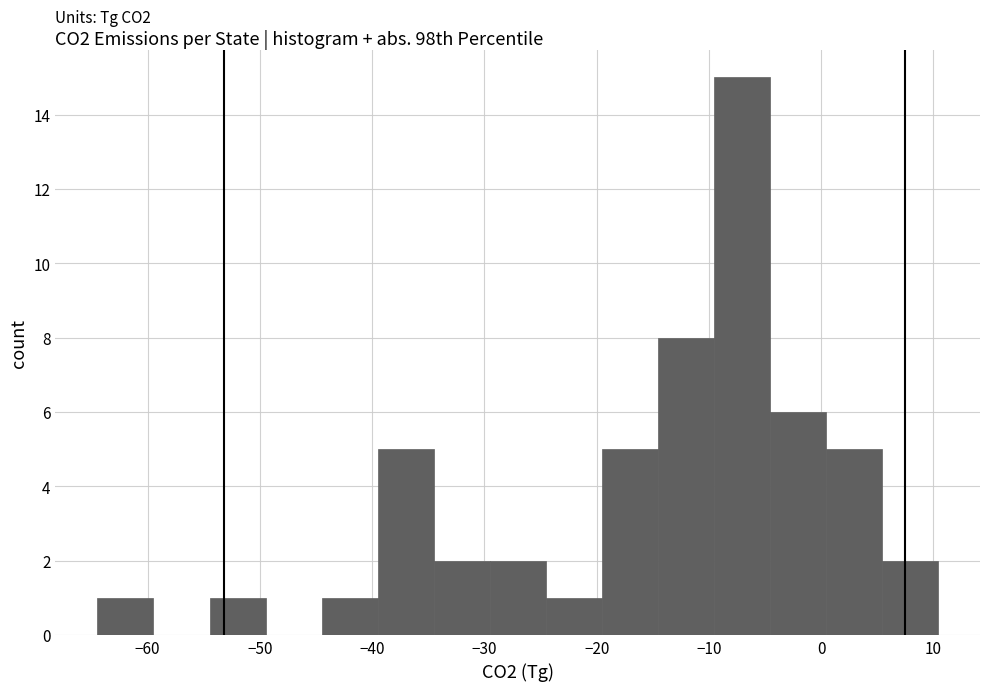

Over which range of the x-axis is the bar tallest?

-10 to -5